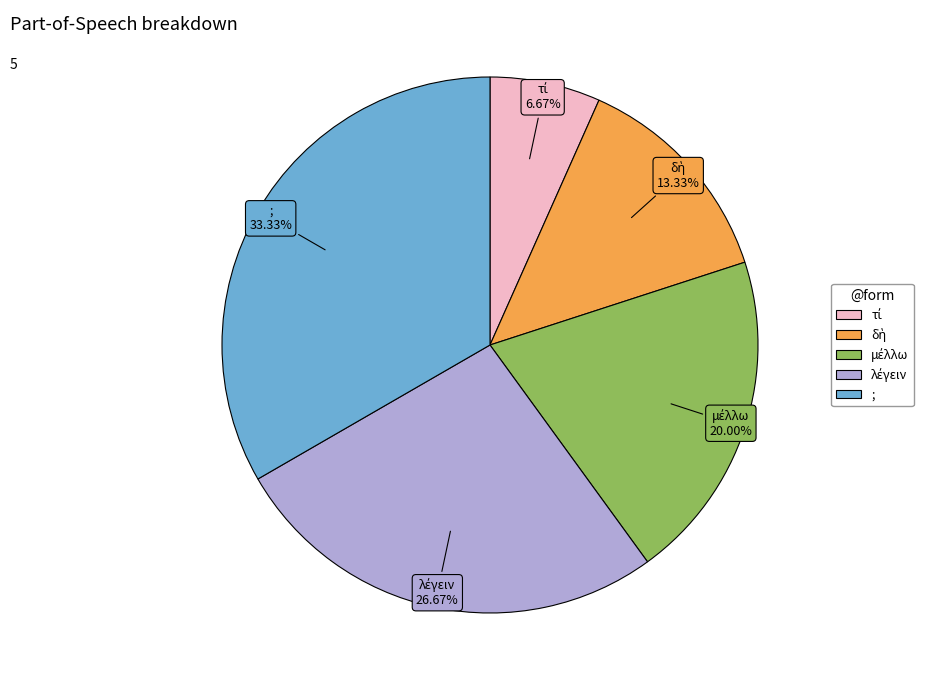

Which slice is the largest?

;